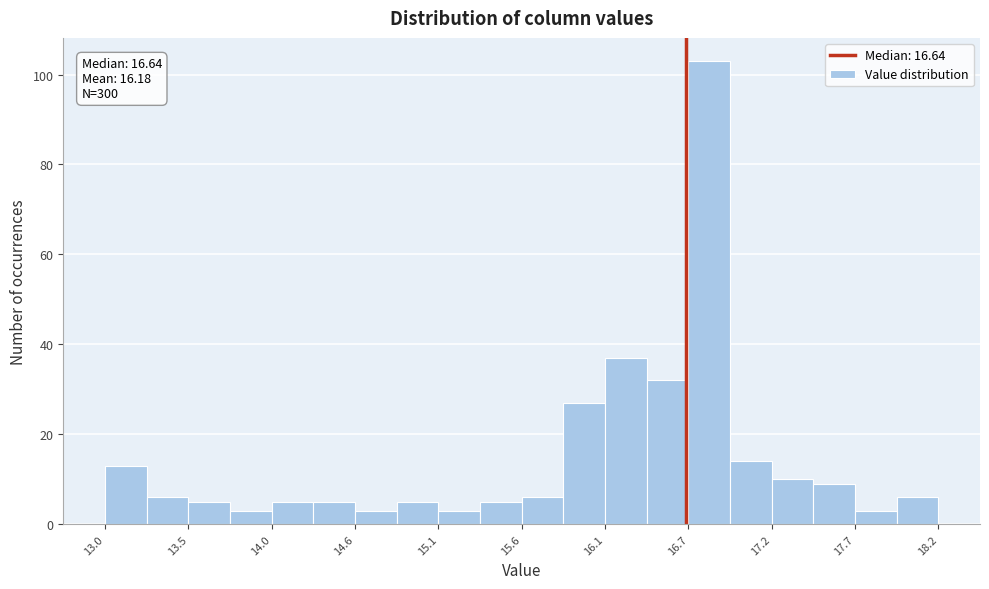

Read against the x-axis, roughly where is the centre of the tallest bar?

16.8